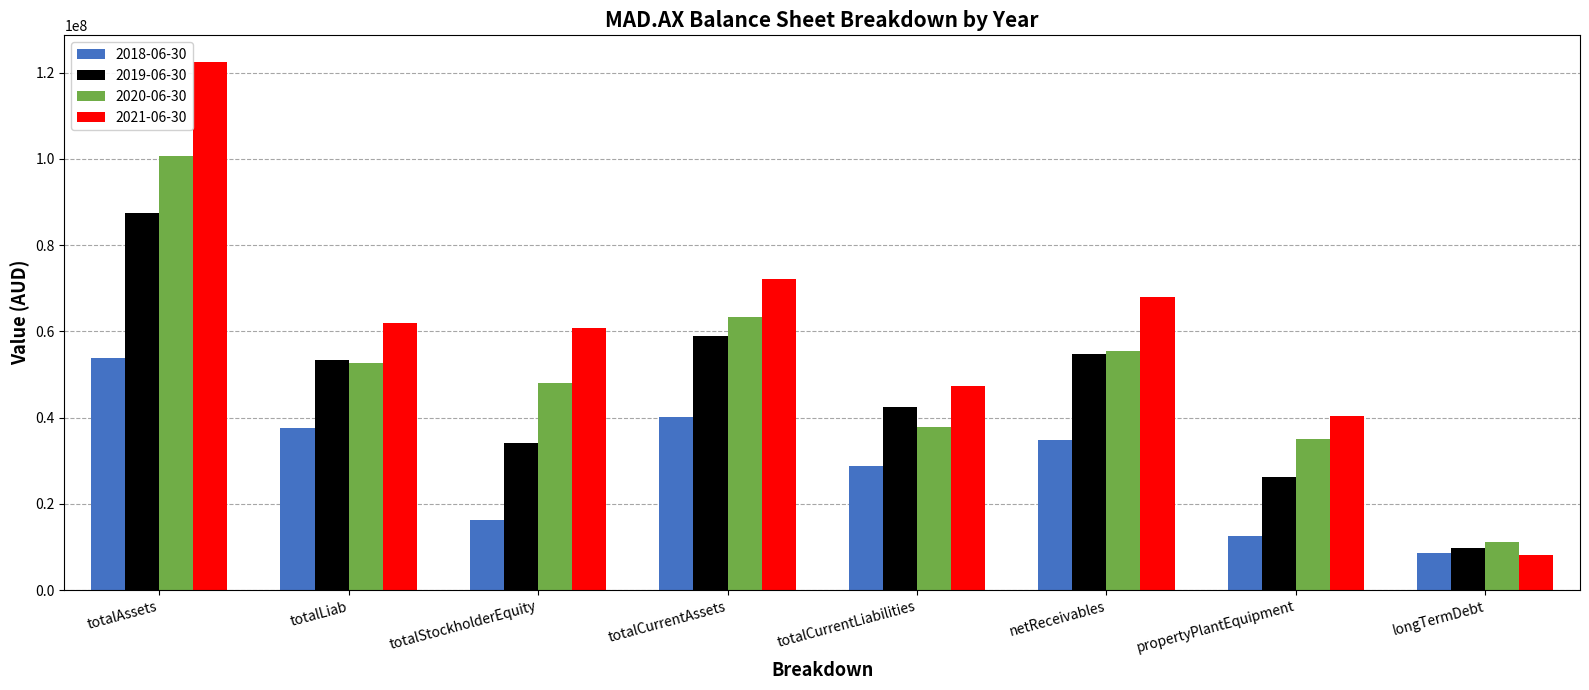

What are all the series names shown in the legend?

2018-06-30, 2019-06-30, 2020-06-30, 2021-06-30